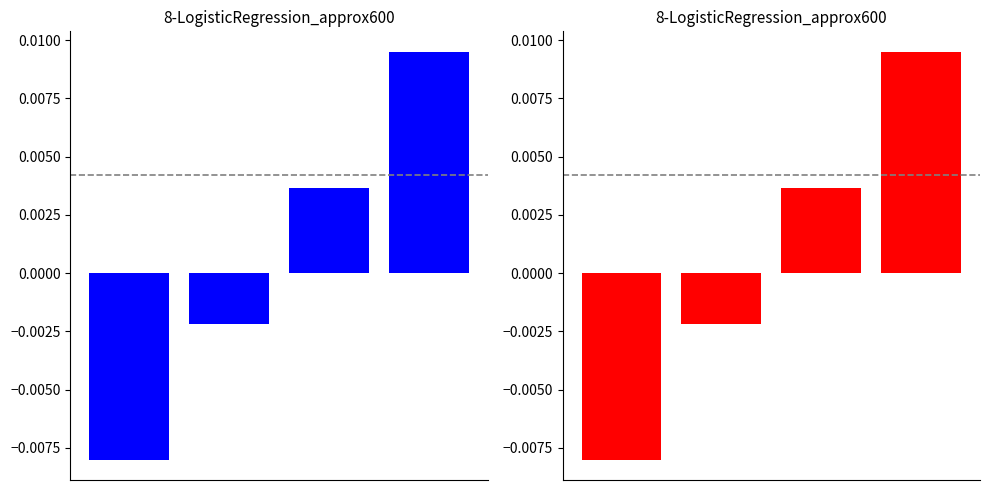

How many bars are there in total?

8